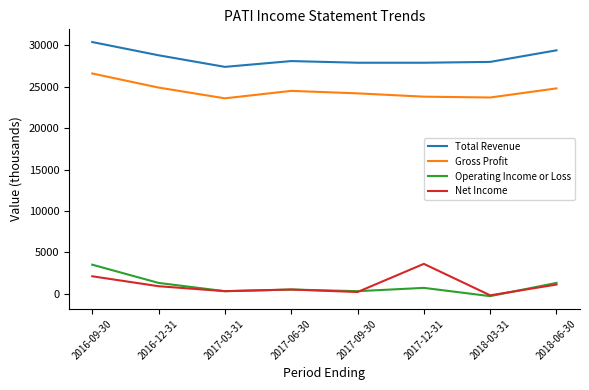

What is the highest value of the Gross Profit series?

26600